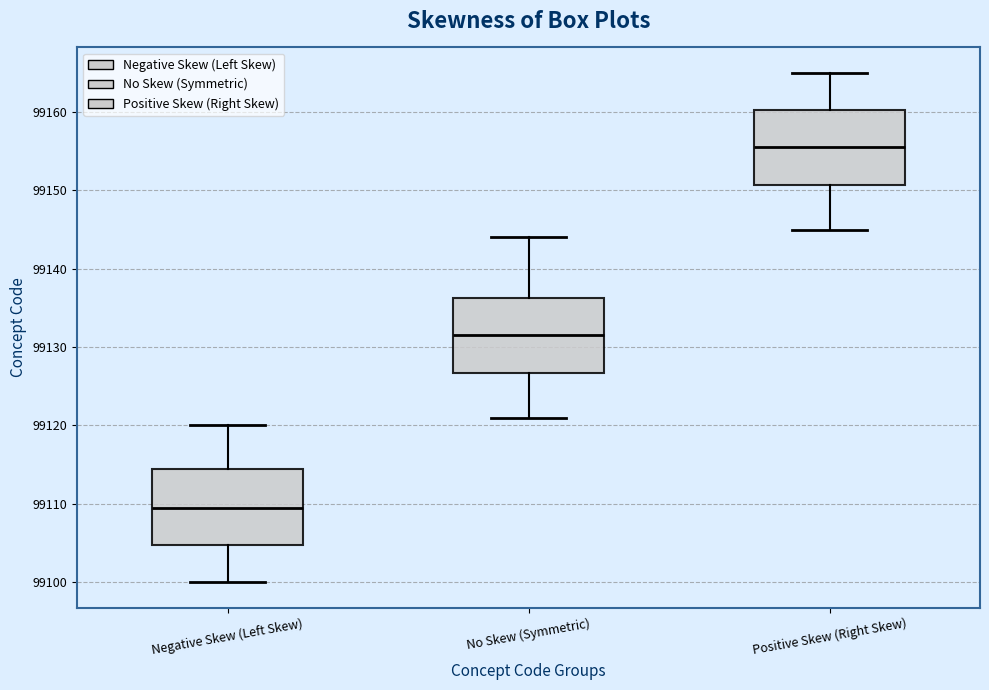

Reading left to right, read every box against the y-axis: the position of its median line, the range the box covers, and the ends of its whiskers. The values are not printed on the chart, so give them approximately, as read against the axis.

Negative Skew (Left Skew): median 99110, box 99105 to 99115, whiskers 99100 to 99120
No Skew (Symmetric): median 99132, box 99127 to 99136, whiskers 99121 to 99144
Positive Skew (Right Skew): median 99156, box 99151 to 99160, whiskers 99145 to 99165